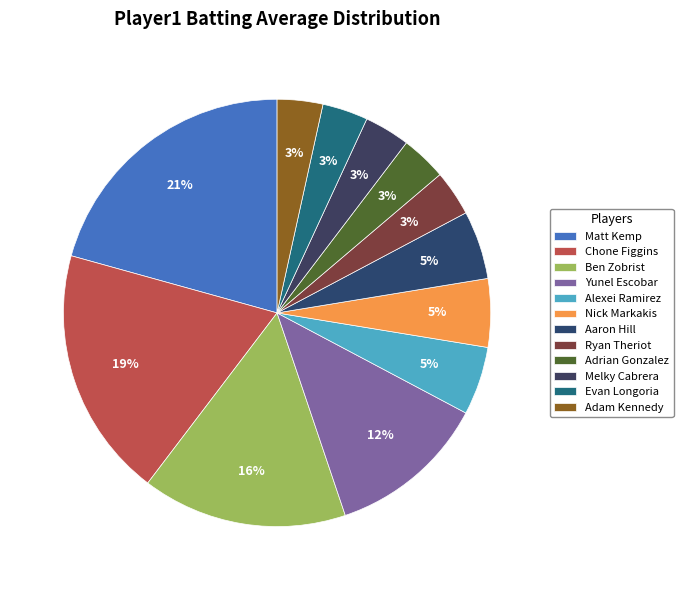

How many segments does this pie chart have?

12